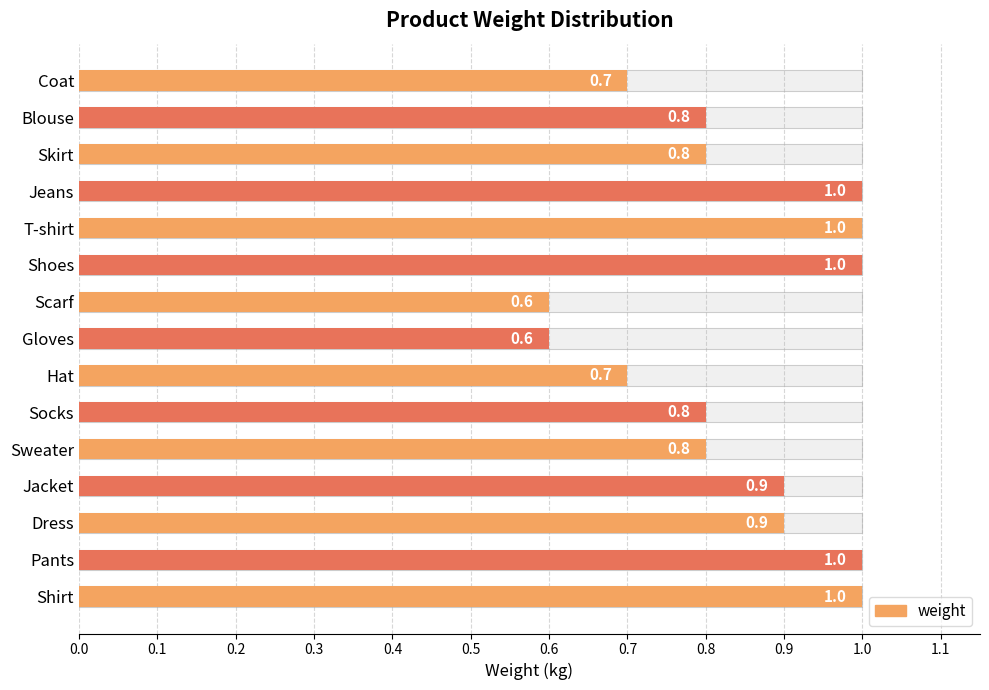

How many categories are shown in the chart?

15